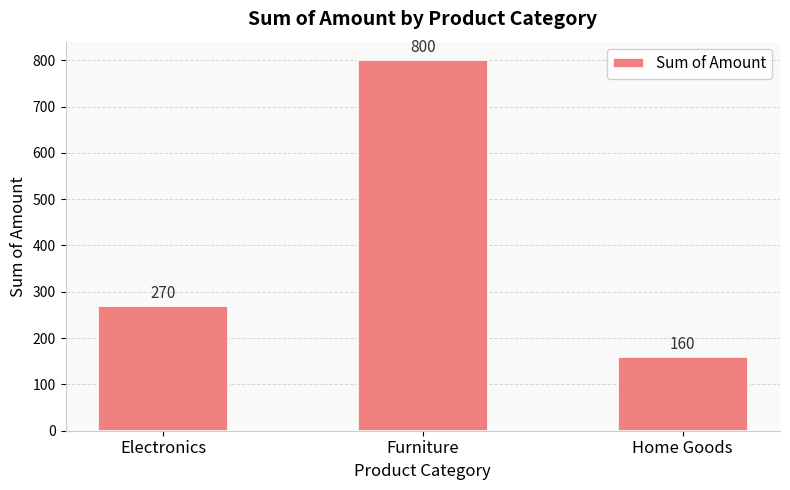

Count the number of data series in this chart.

1